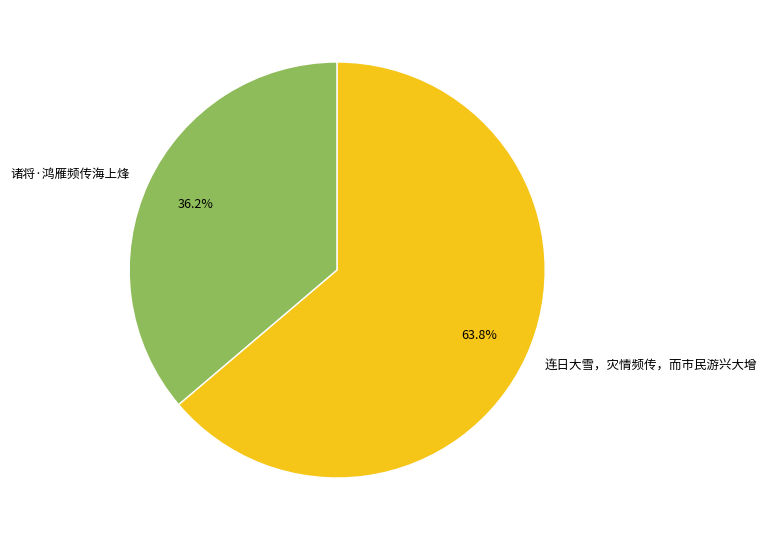

To the nearest percent, what is the difference between the 诸将·鸿雁频传海上烽 and 连日大雪，灾情频传，而市民游兴大增 slice percentages?

28%